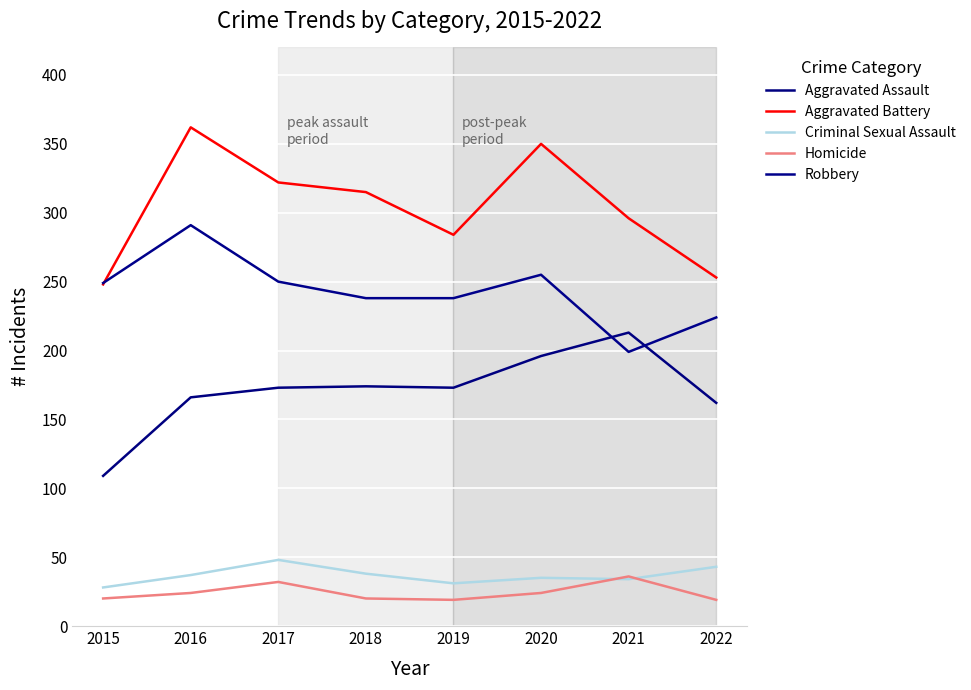

At which category is the sum across all series the highest?

2016